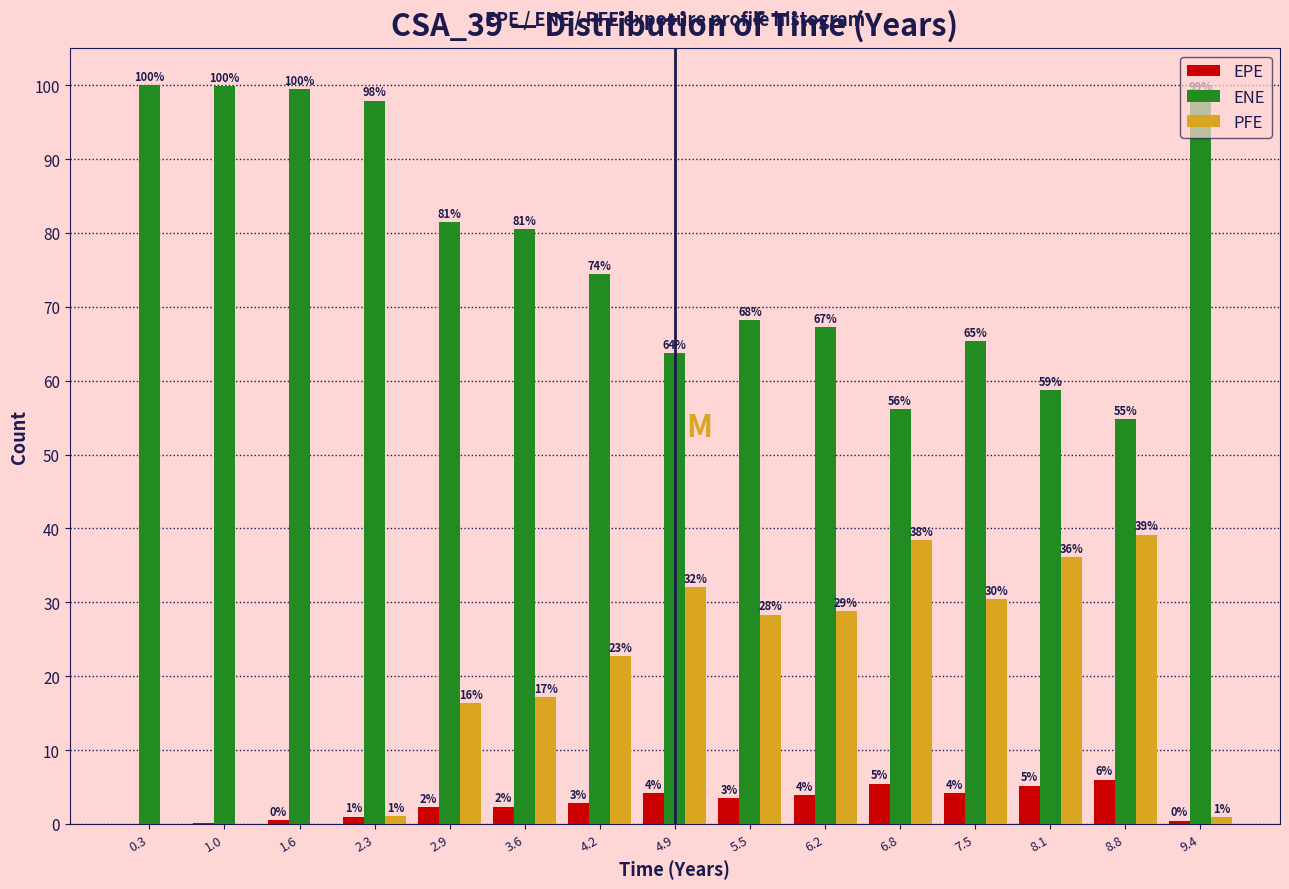

At which label does EPE reach its peak?

8.8